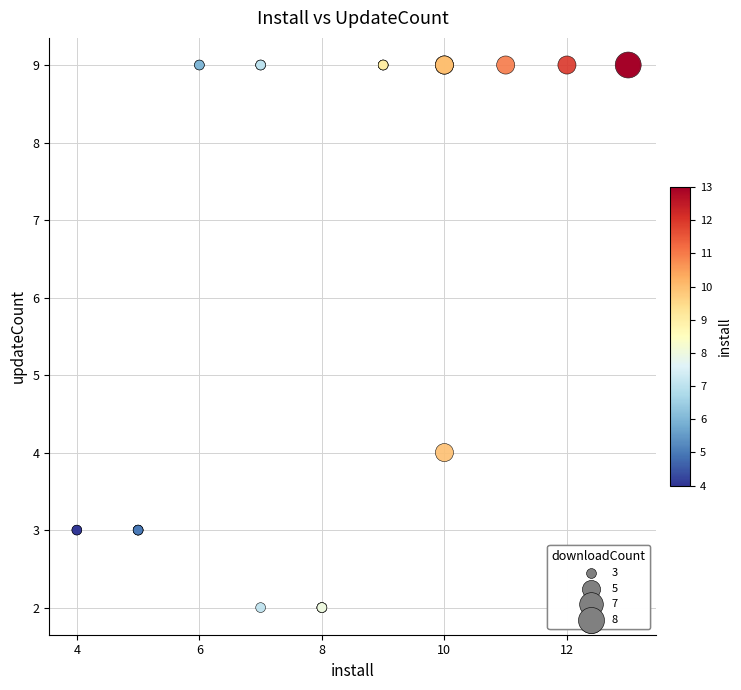

What Y value in the scatter plot is closest to 5?

4